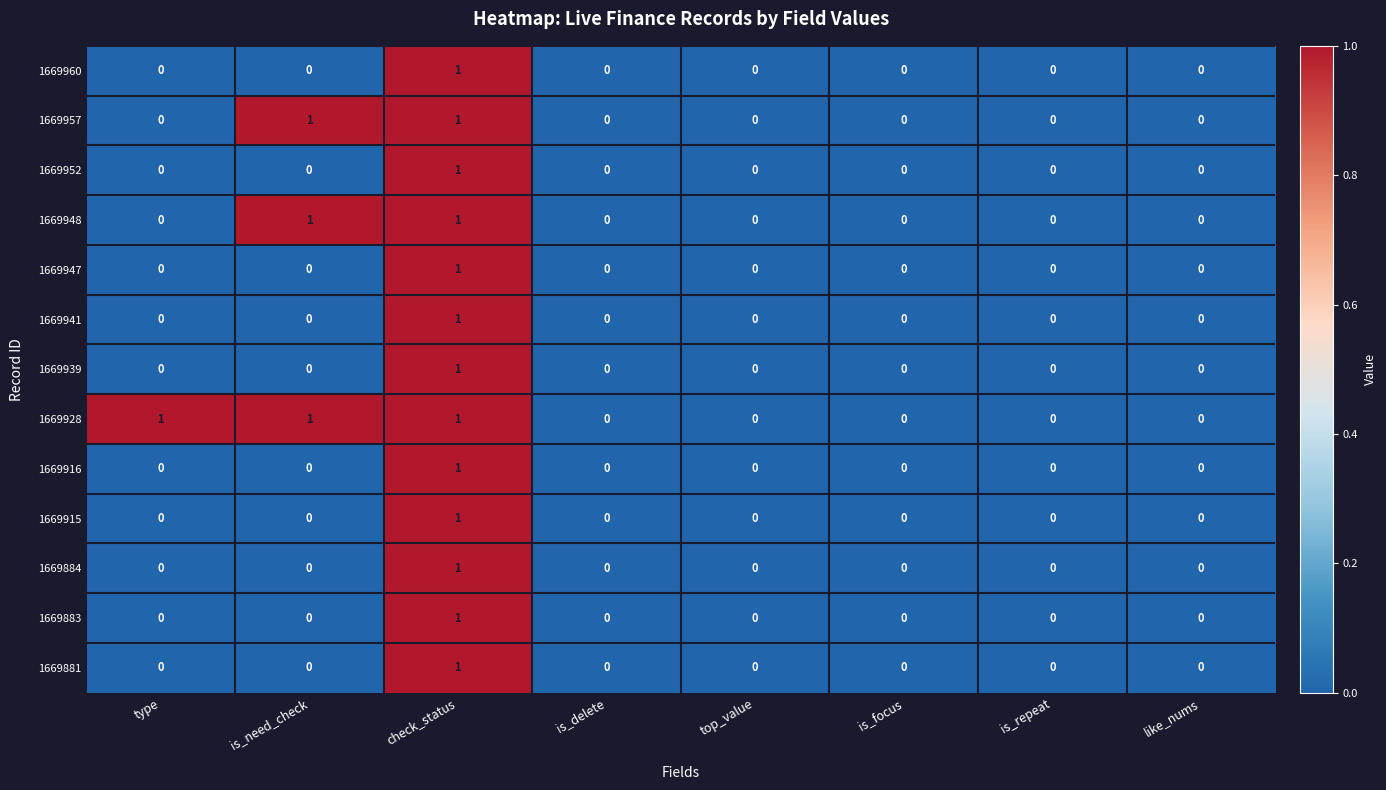

At which category is the sum across all series the highest?

check_status